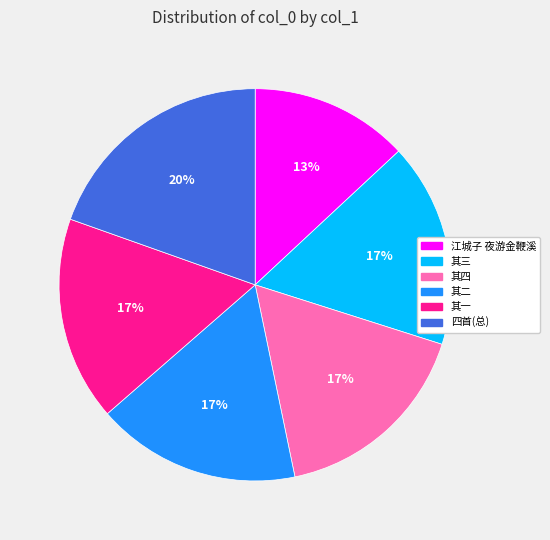

Is there any slice that represents more than half of the pie?

No